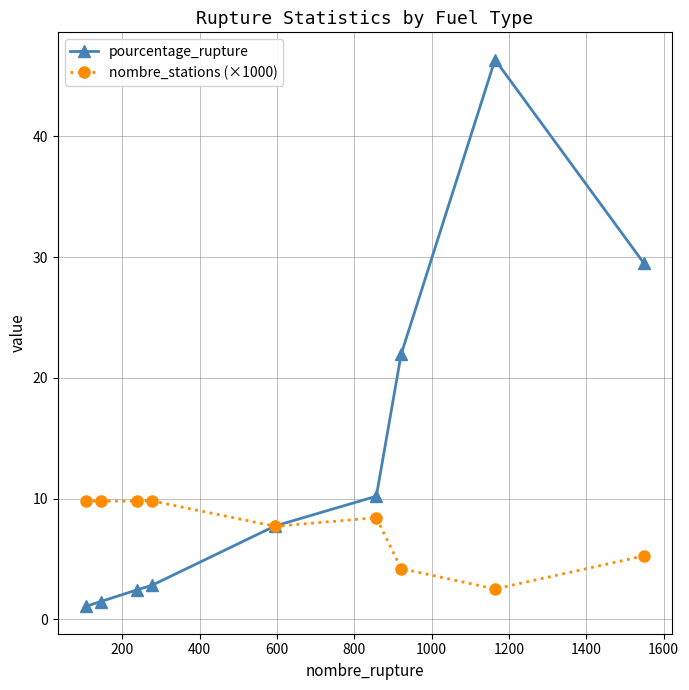

Which series has the largest range (max minus min)?

pourcentage_rupture